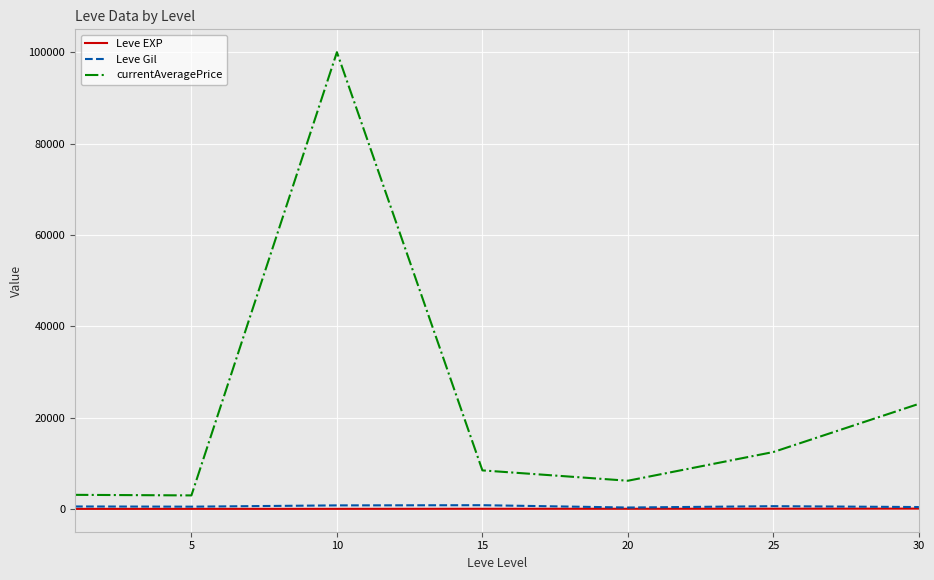

What is the highest value of the currentAveragePrice series?

100000.0